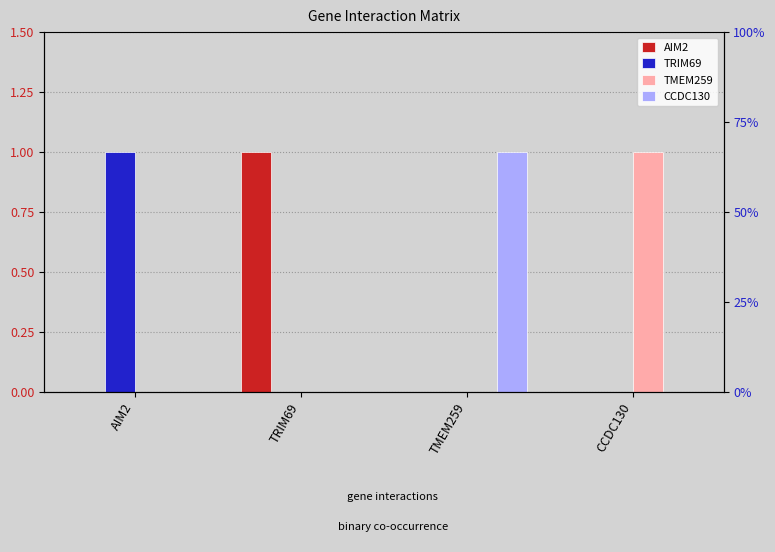

What is the label of the 2nd bar from the right?

TMEM259